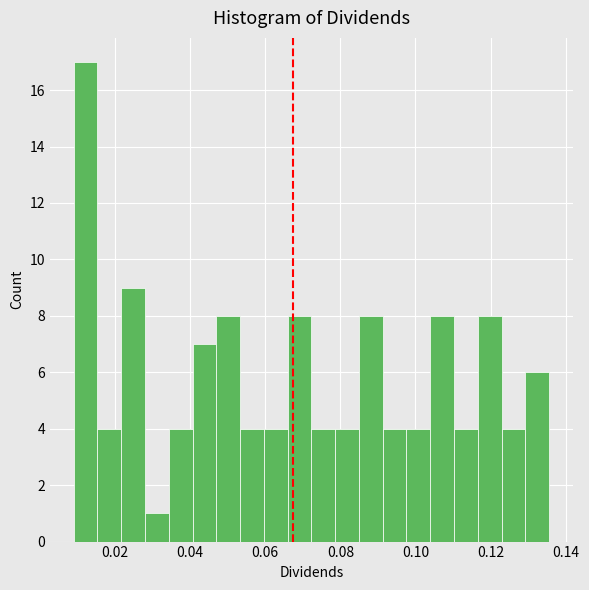

Around what value on the x-axis is the tallest bar? Give the approximate position of its centre, as read against the axis.

0.012